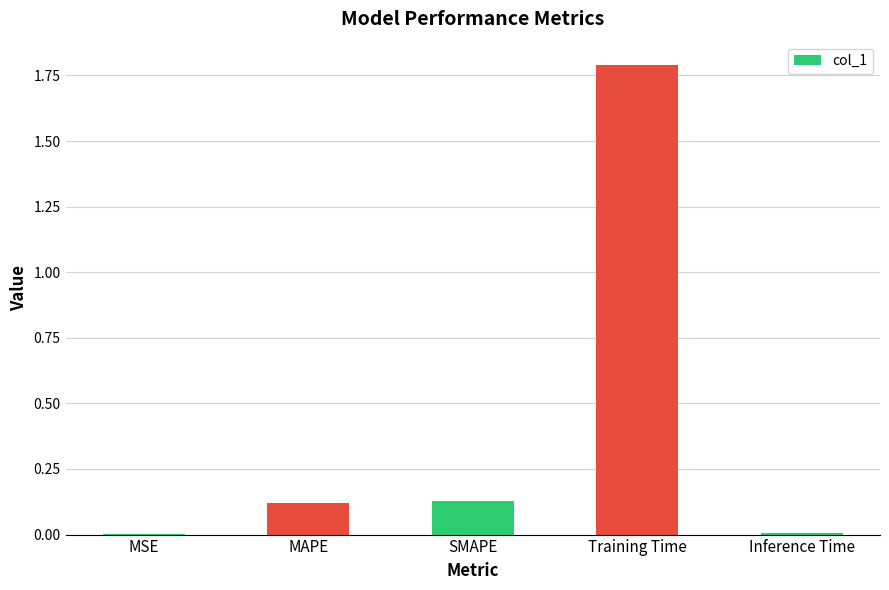

The value at Training Time is 1.8. True or false?

True